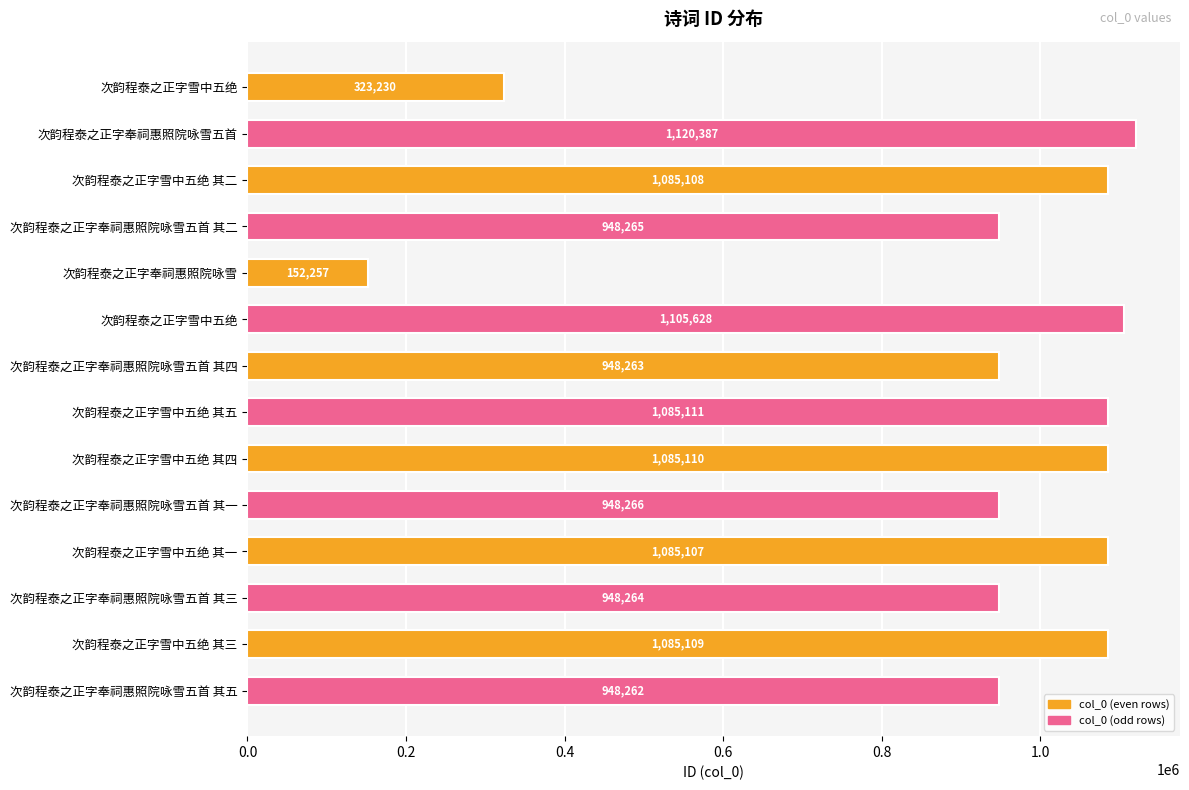

How many categories are shown in the chart?

14